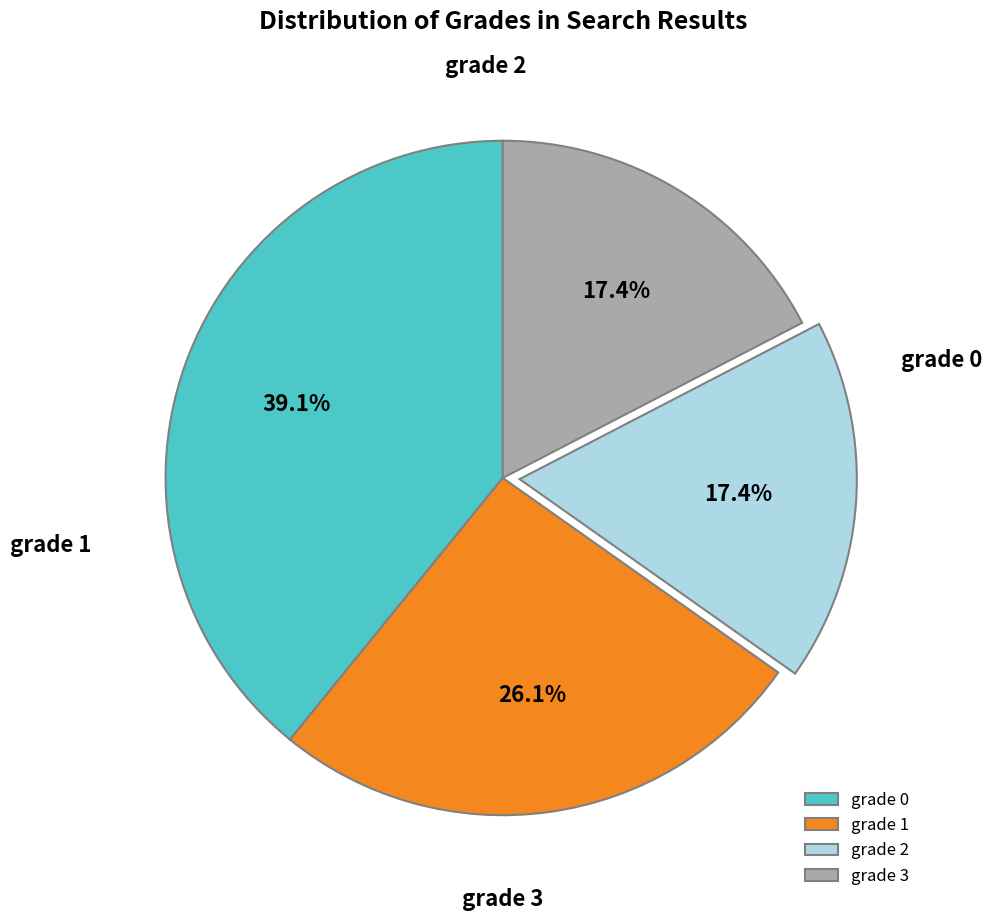

Which slice is the smallest?

grade 2